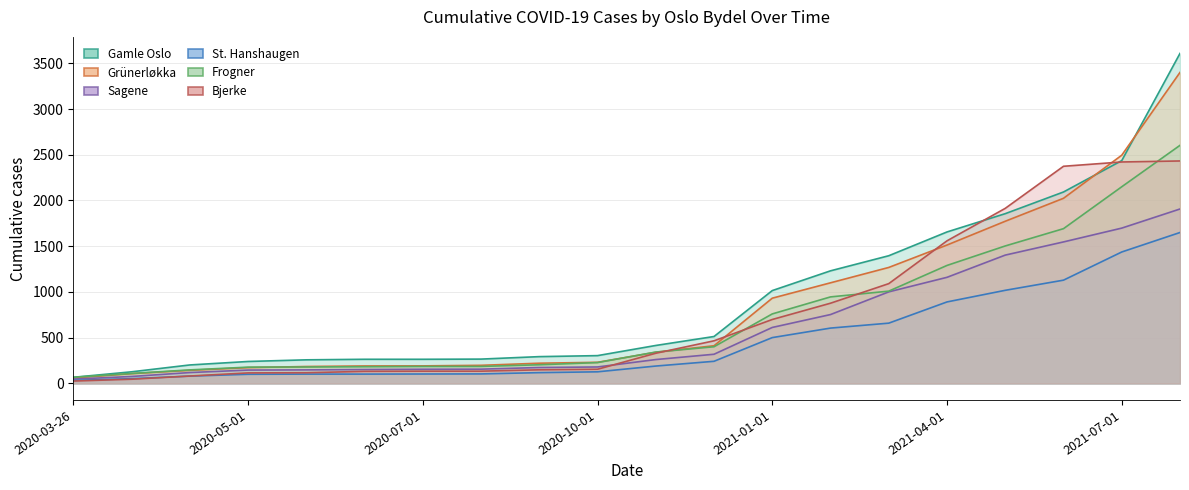

True or false: St. Hanshaugen and Gamle Oslo cross at least once.

False